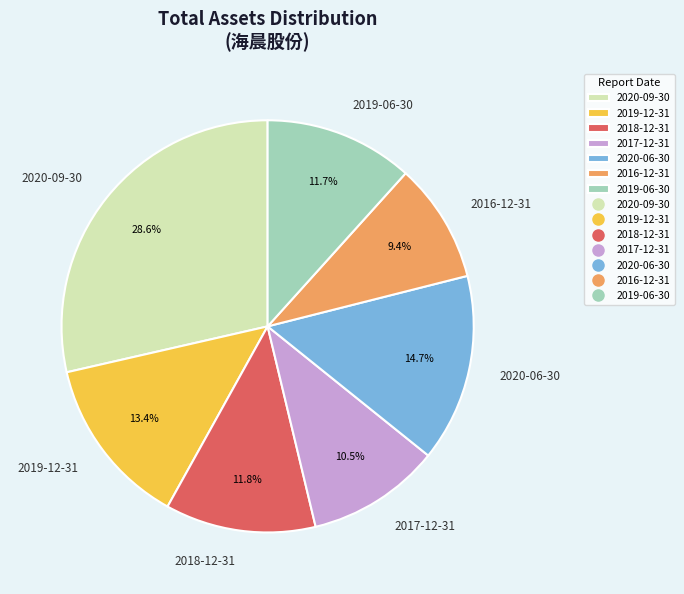

The 2020-09-30 slice represents 29% of the pie. True or false?

True